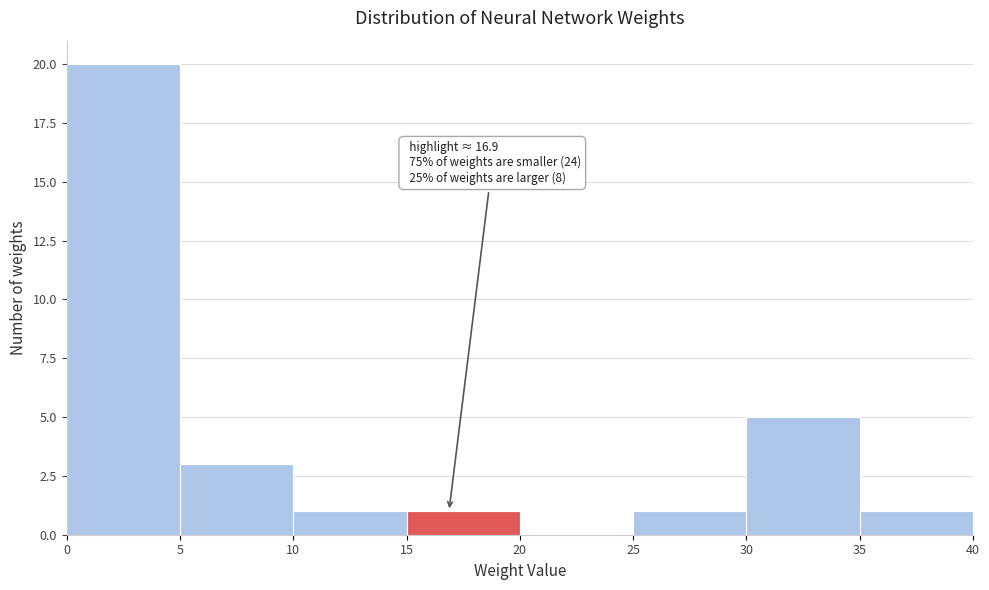

Which range on the x-axis has the tallest bar?

0 to 5